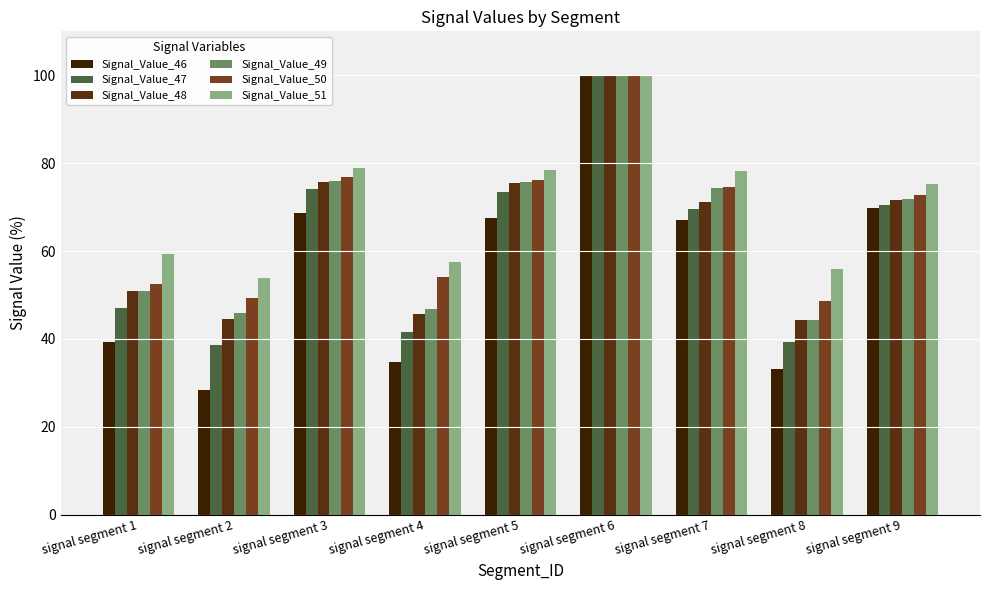

What is the total value across all series at signal segment 6?

600.0